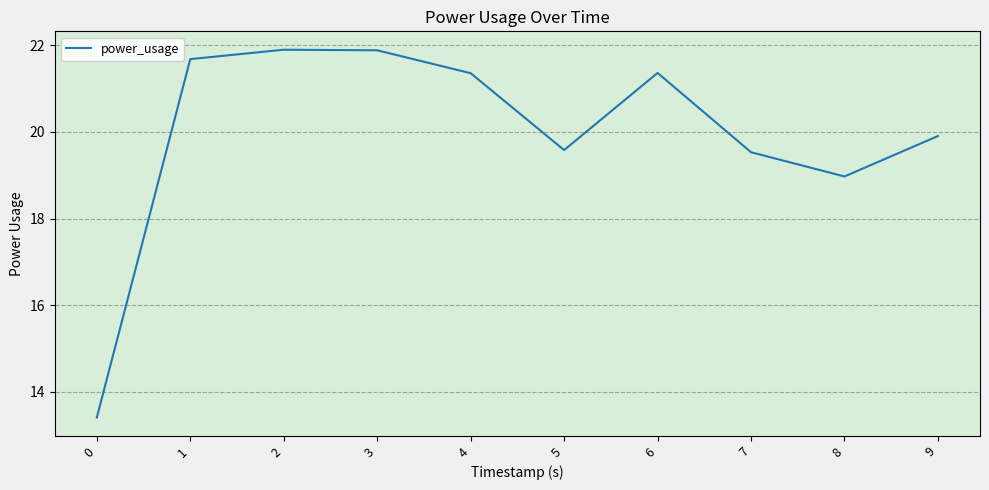

Where is the first local minimum?

5